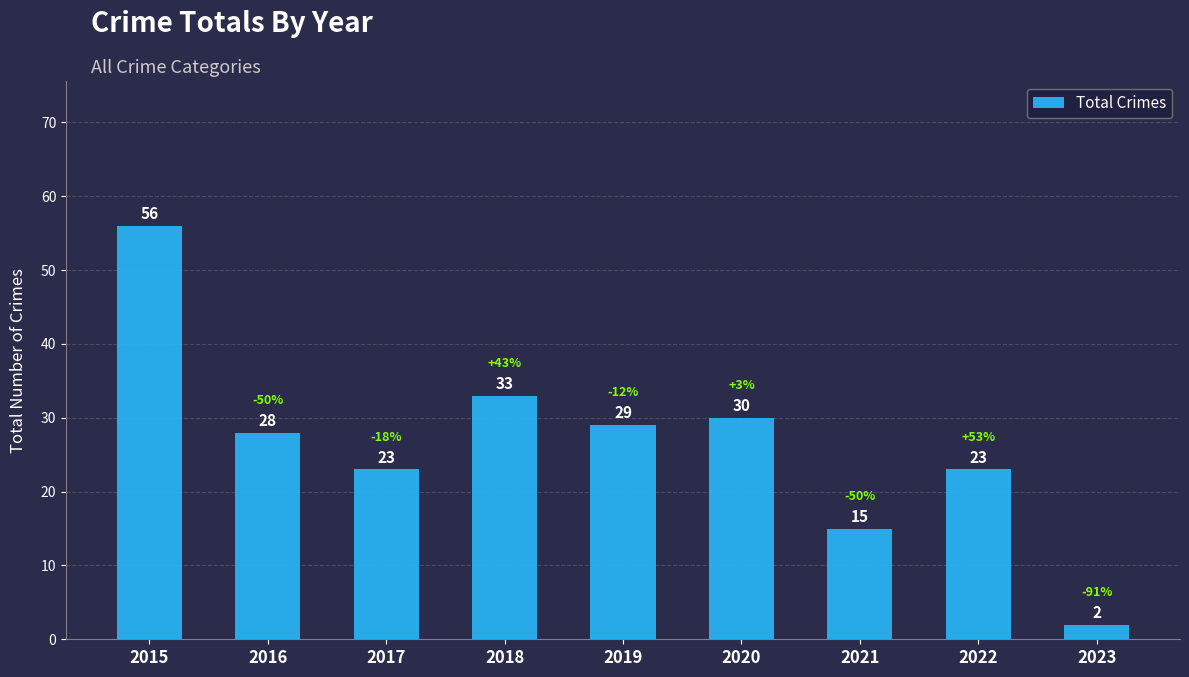

The chart shows a value of 56 at 2015. True or false?

True